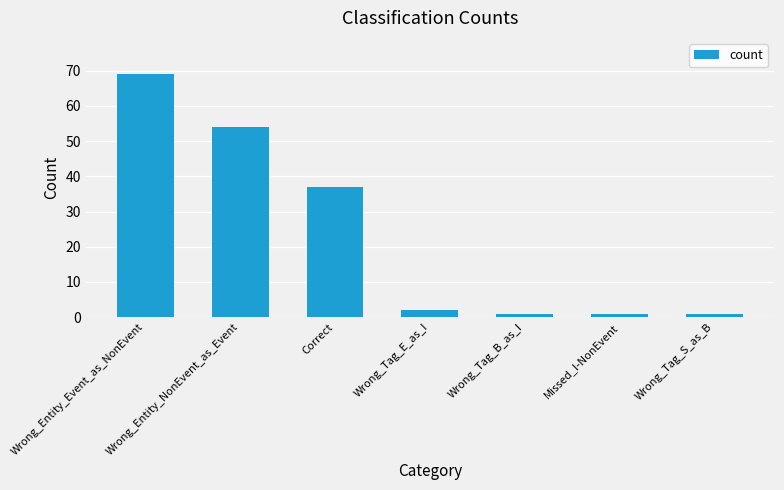

Does the chart contain any negative values?

No